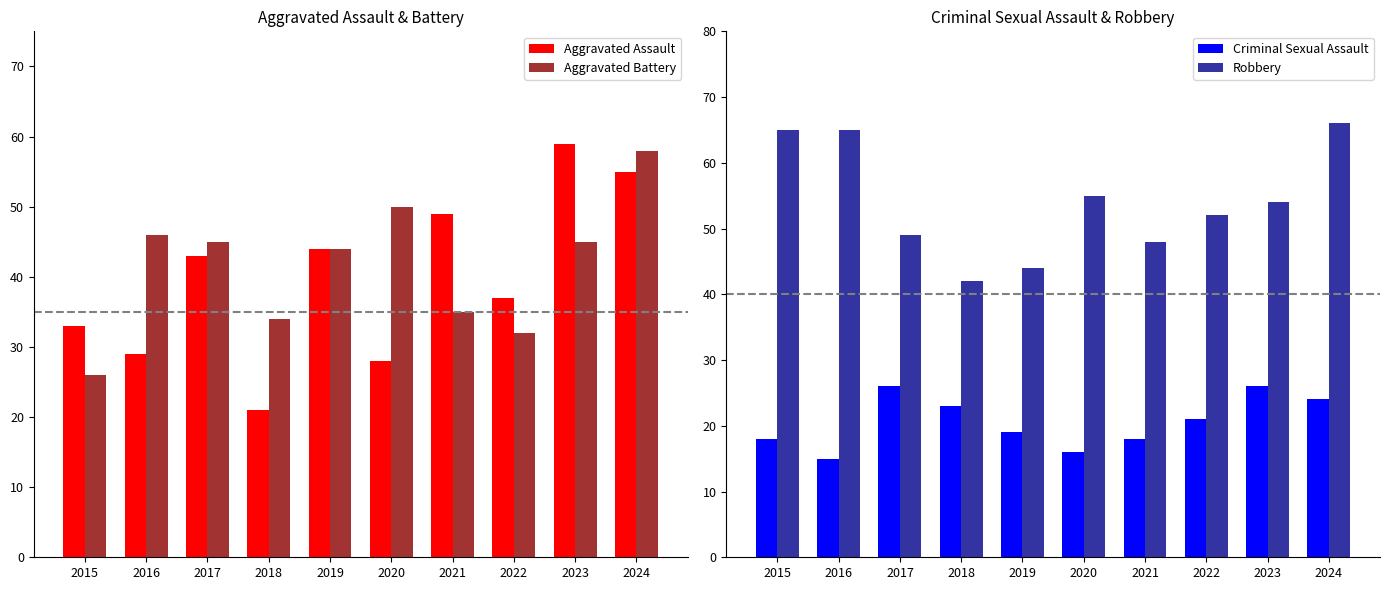

Which series has the largest range (max minus min)?

Aggravated Assault